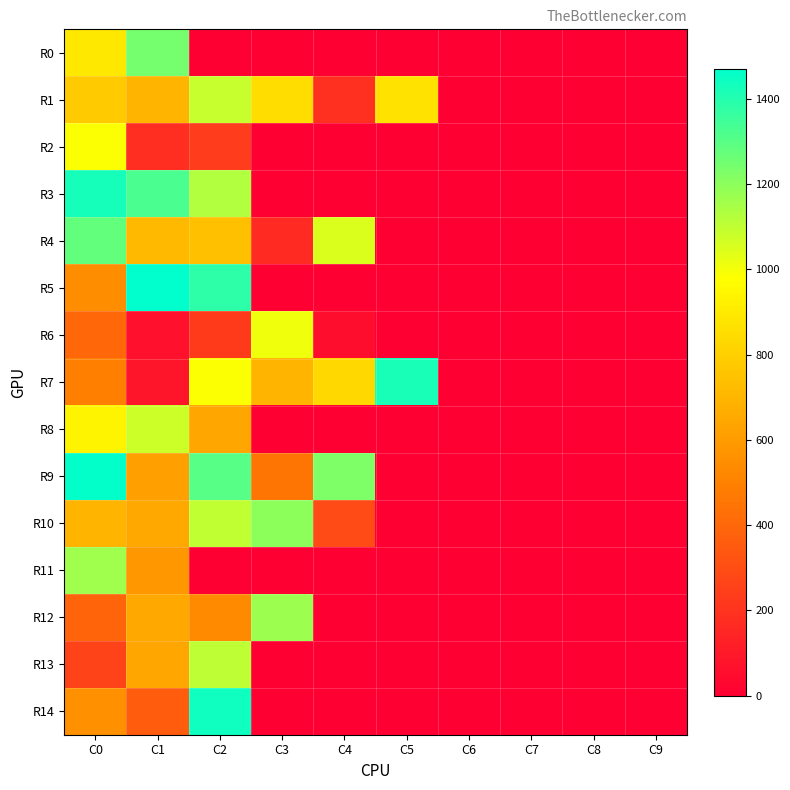

Which series has the widest spread of values?

R5